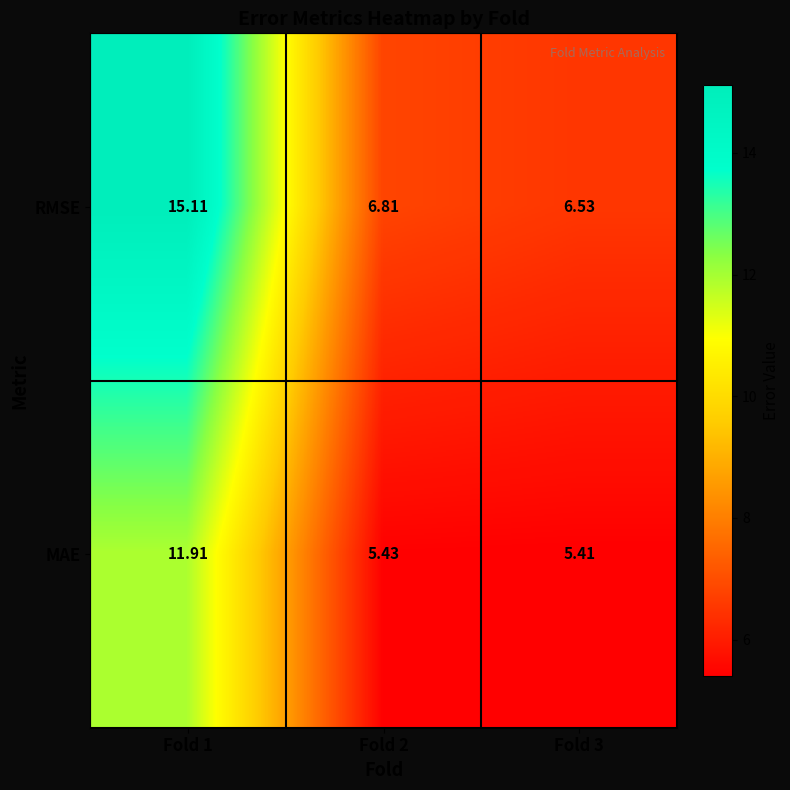

What is the difference between the highest and lowest values at Fold 2?

1.4